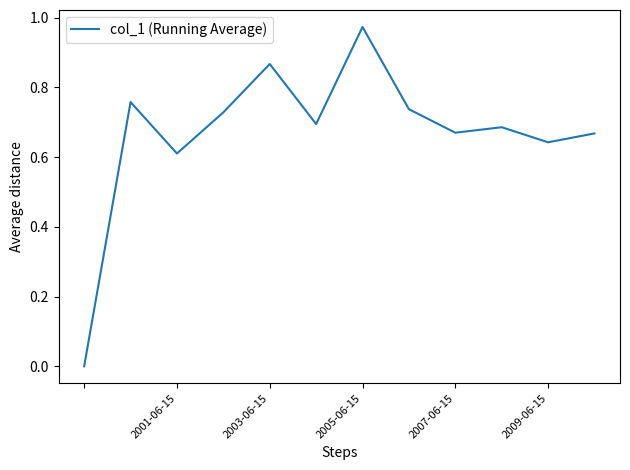

How many lines are shown in the chart?

1